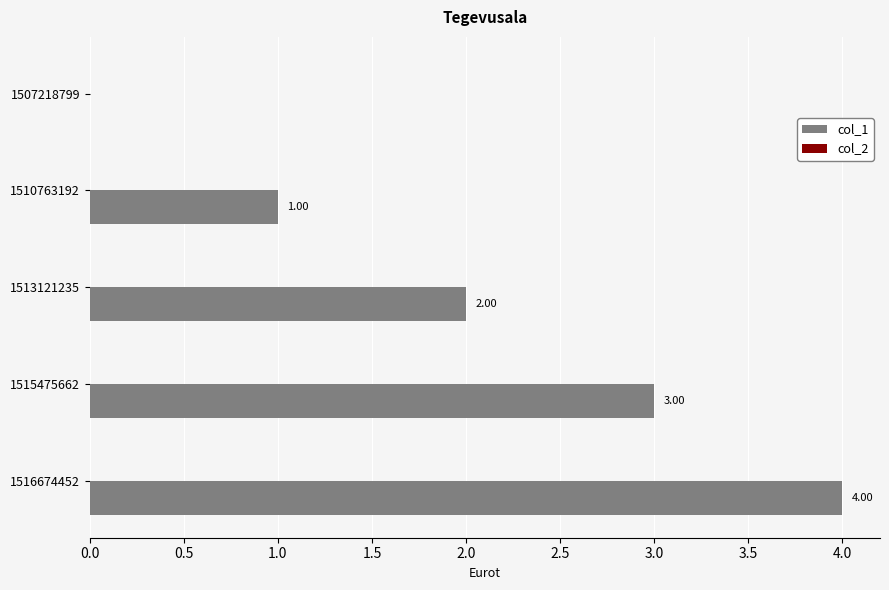

Are the bars horizontal?

Yes